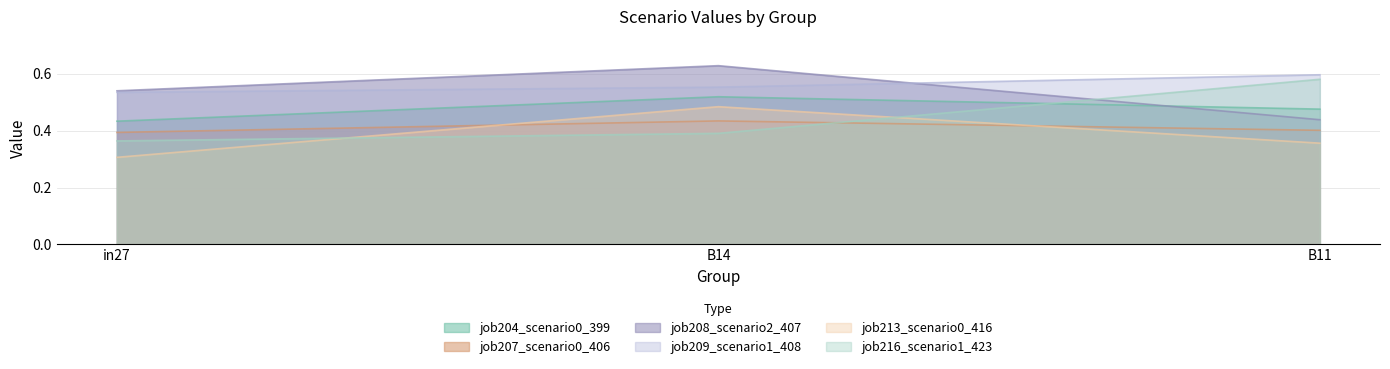

True or false: job209_scenario1_408 has a value of 0.9 at in27.

False